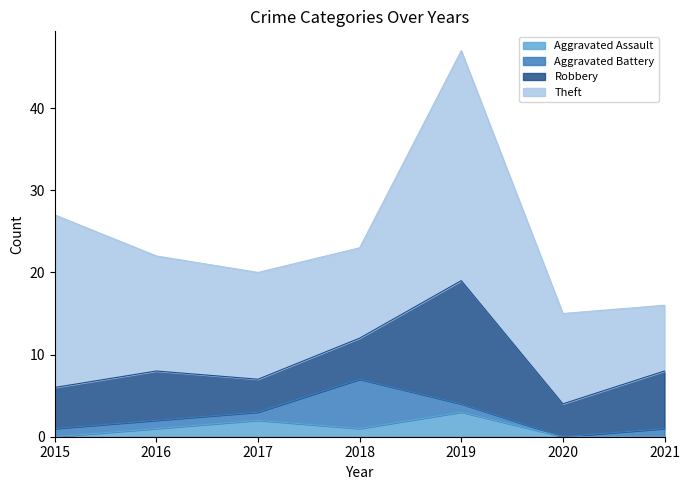

What is the total value across all series at 2019?

47